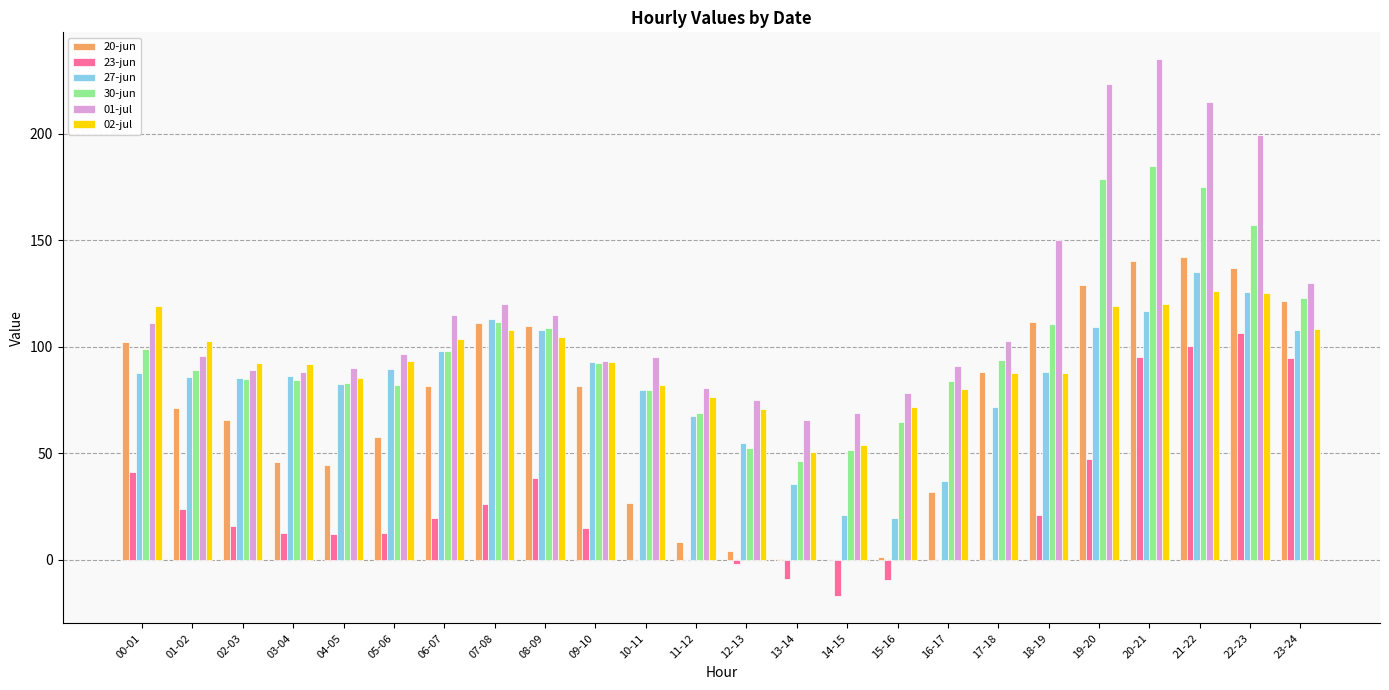

What is the total value across all series at 21-22?

893.4